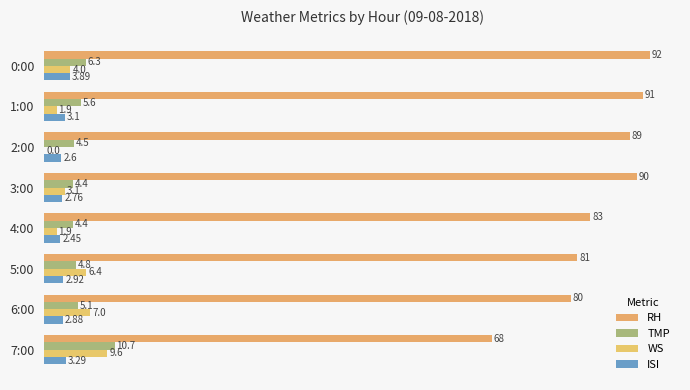

Count the number of categories in the chart.

8